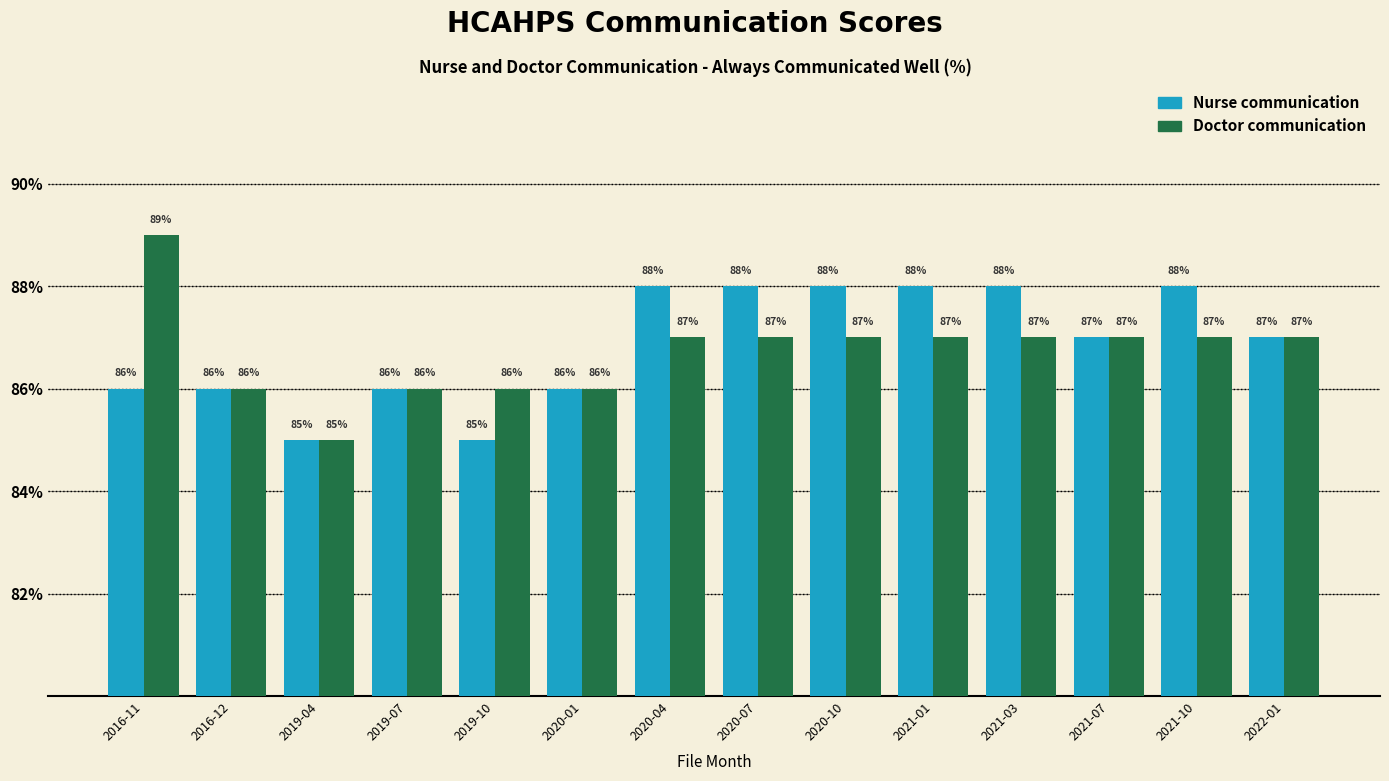

Rank the series by their average value, from highest to lowest.

Nurse communication, Doctor communication